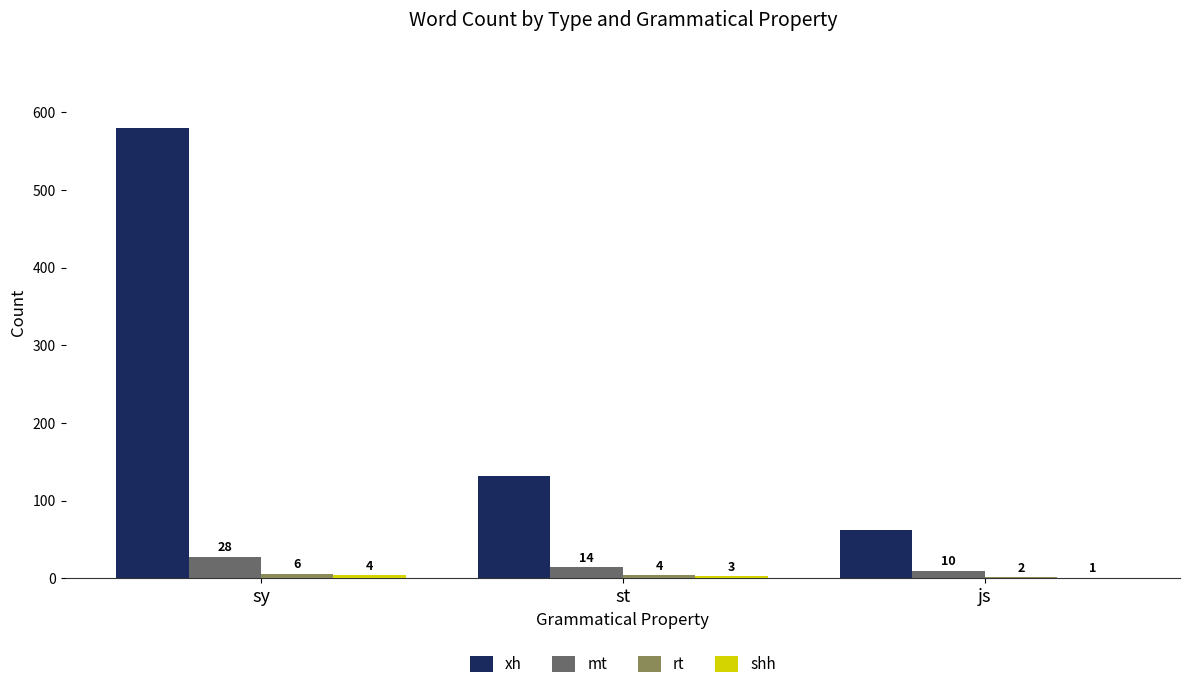

Which series changed the most between st and js?

xh